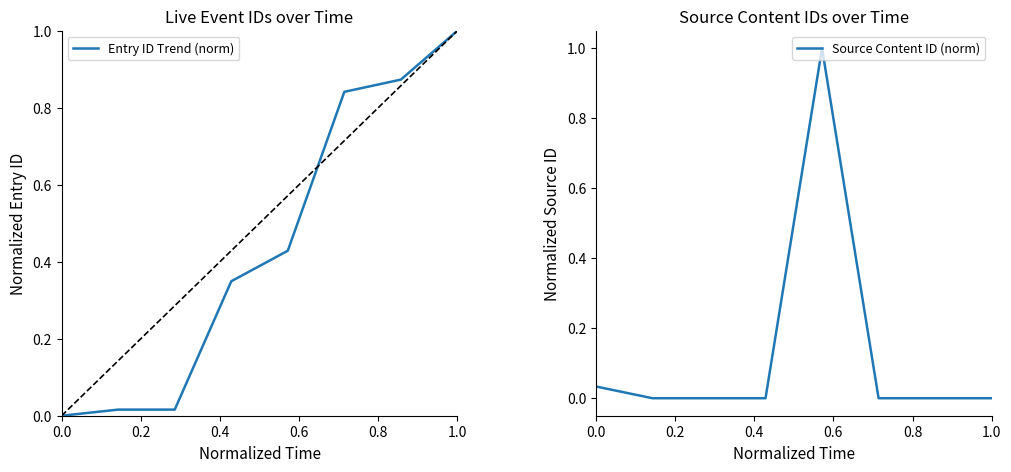

True or false: Source Content ID (norm) and Entry ID Trend (norm) cross at least once.

True